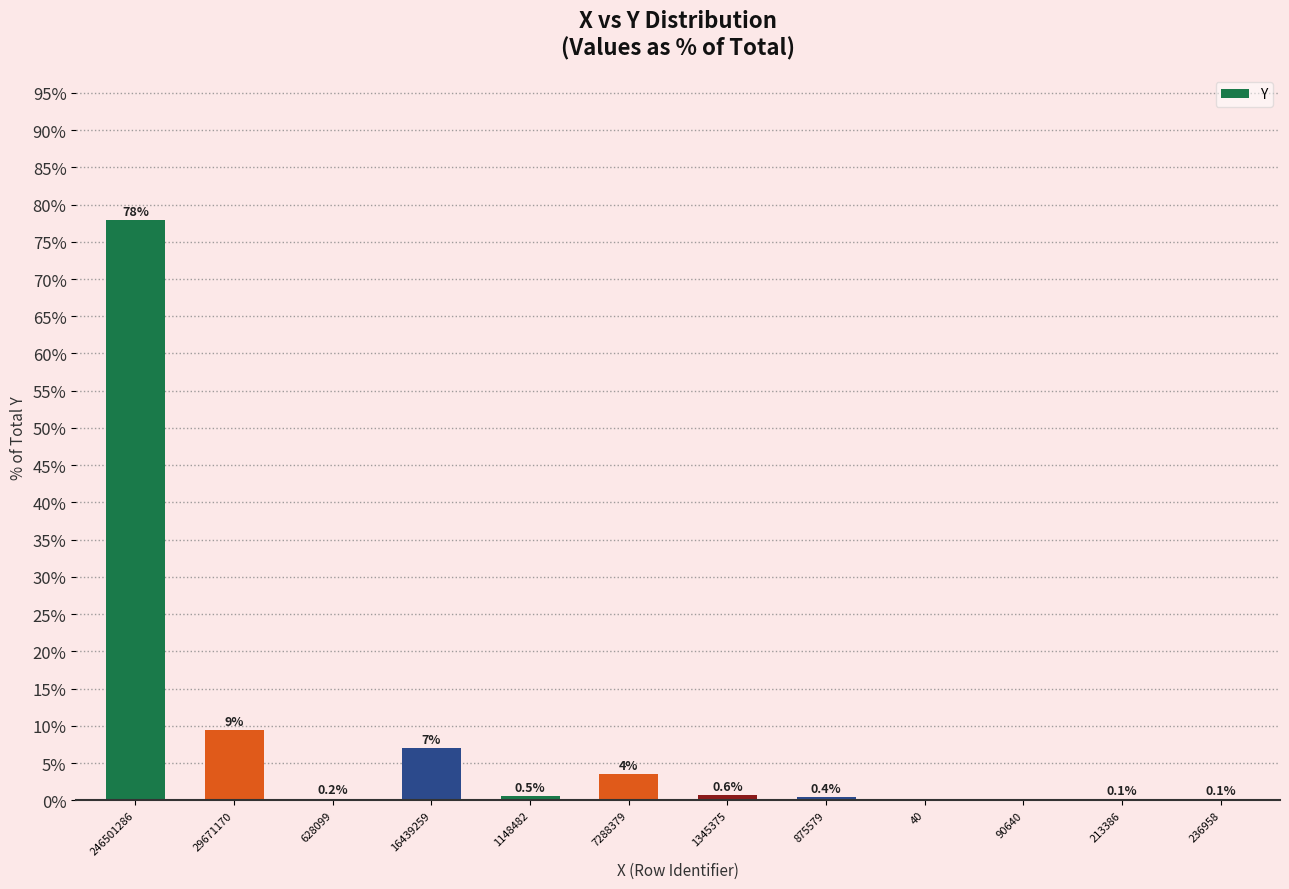

What is the difference between the values at 875579 and 628099?

0.2